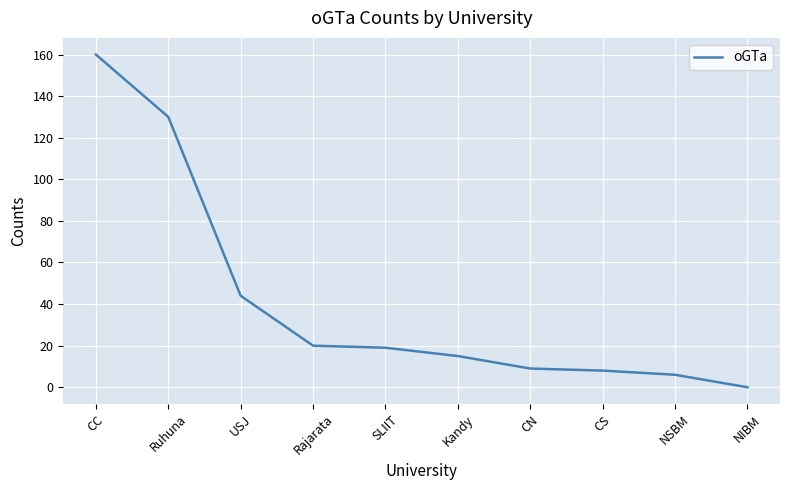

At which category does the chart reach its peak across all series?

CC